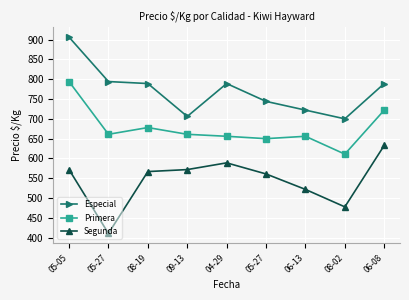

How many lines are shown in the chart?

3